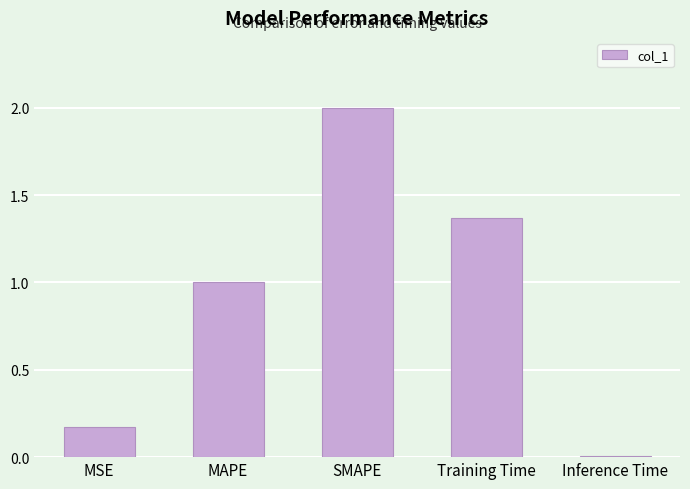

Between MSE and MAPE, which is larger?

MAPE